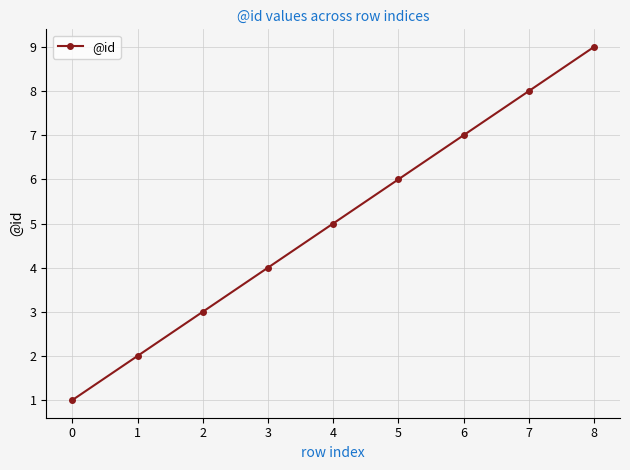

True or false: the data has more than 2 interior local peaks.

False